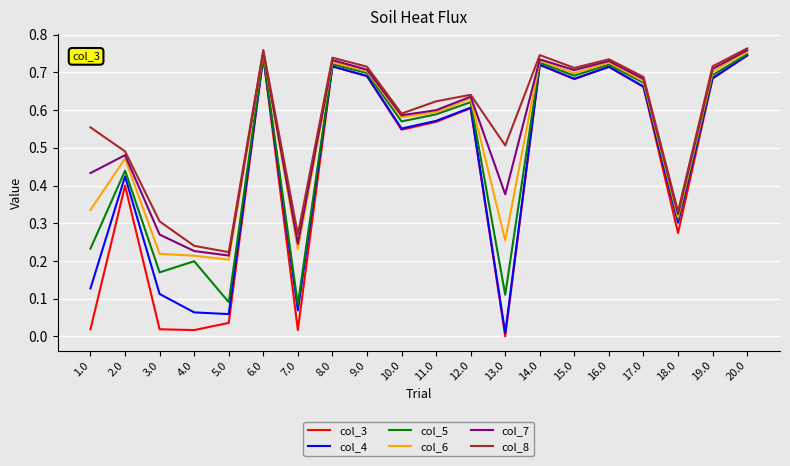

What position from the right is 15.0?

6